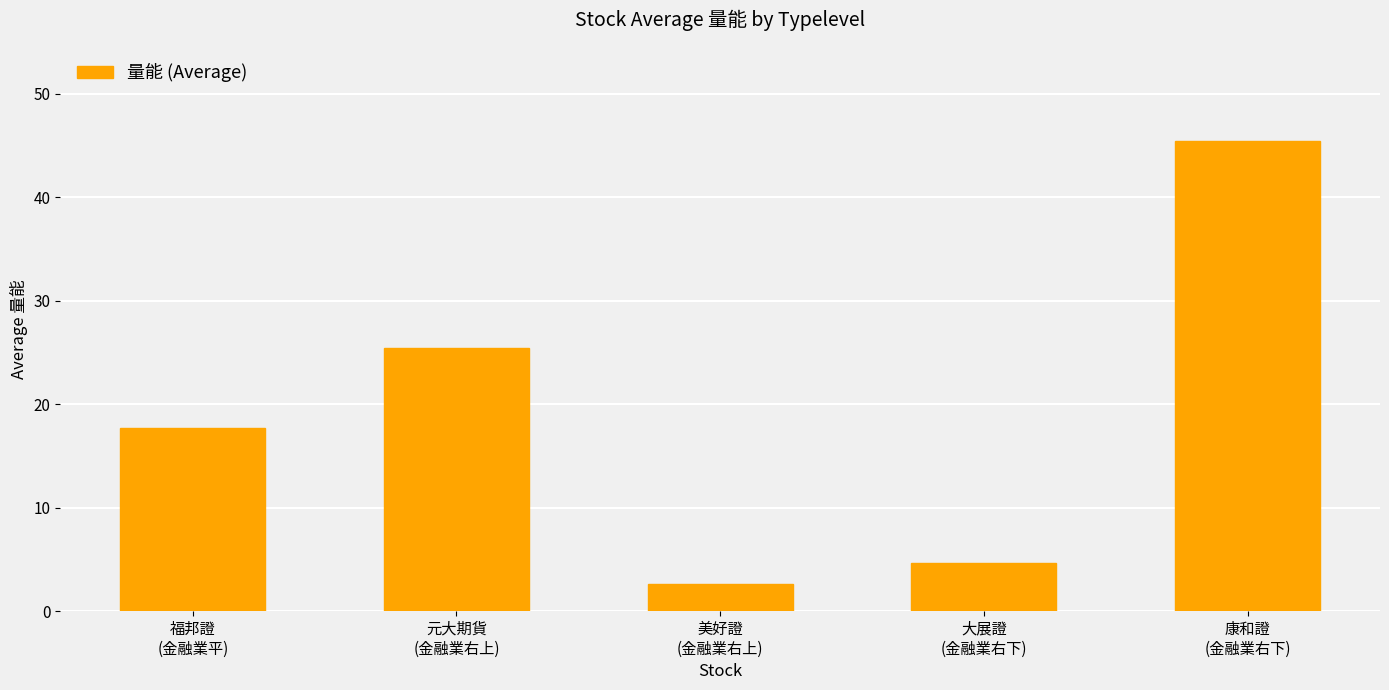

Which label corresponds to the smallest value in the chart?

美好證
(金融業右上)